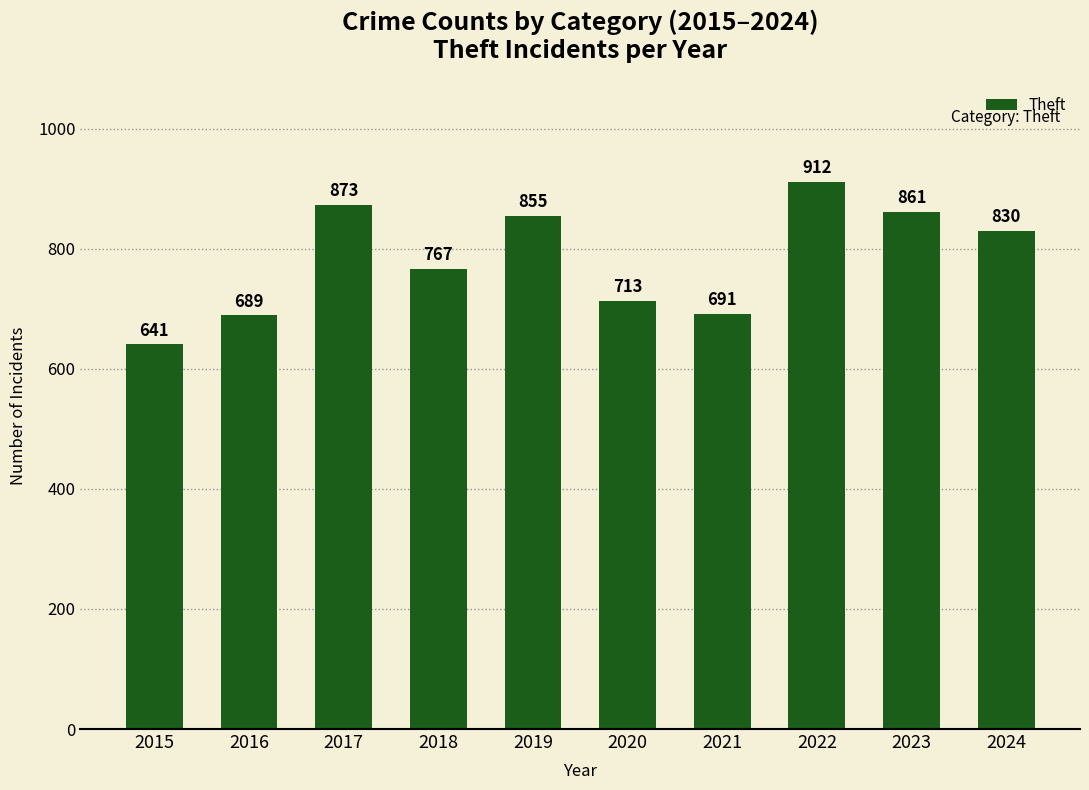

What is the ratio of the value at 2017 to the value at 2016?

1.3